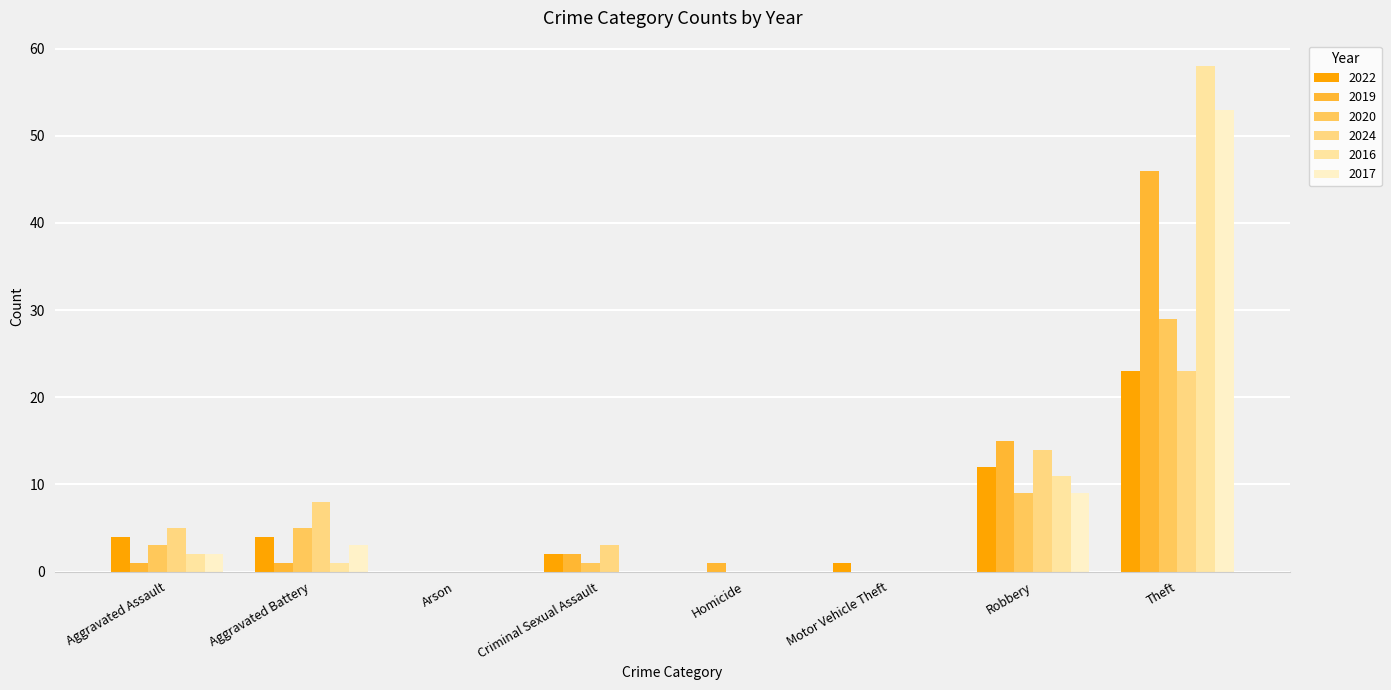

Which series changed the most between Aggravated Battery and Theft?

2016